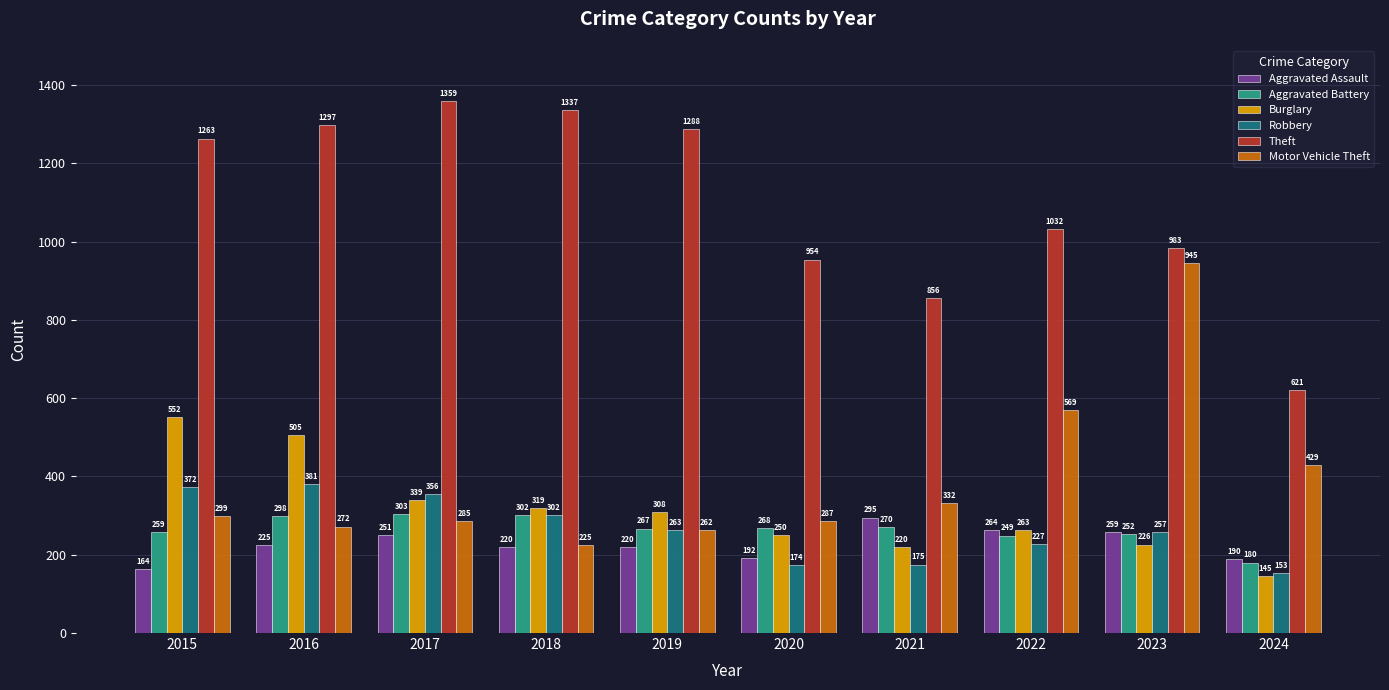

At how many categories does at least one series exceed 1331?

2